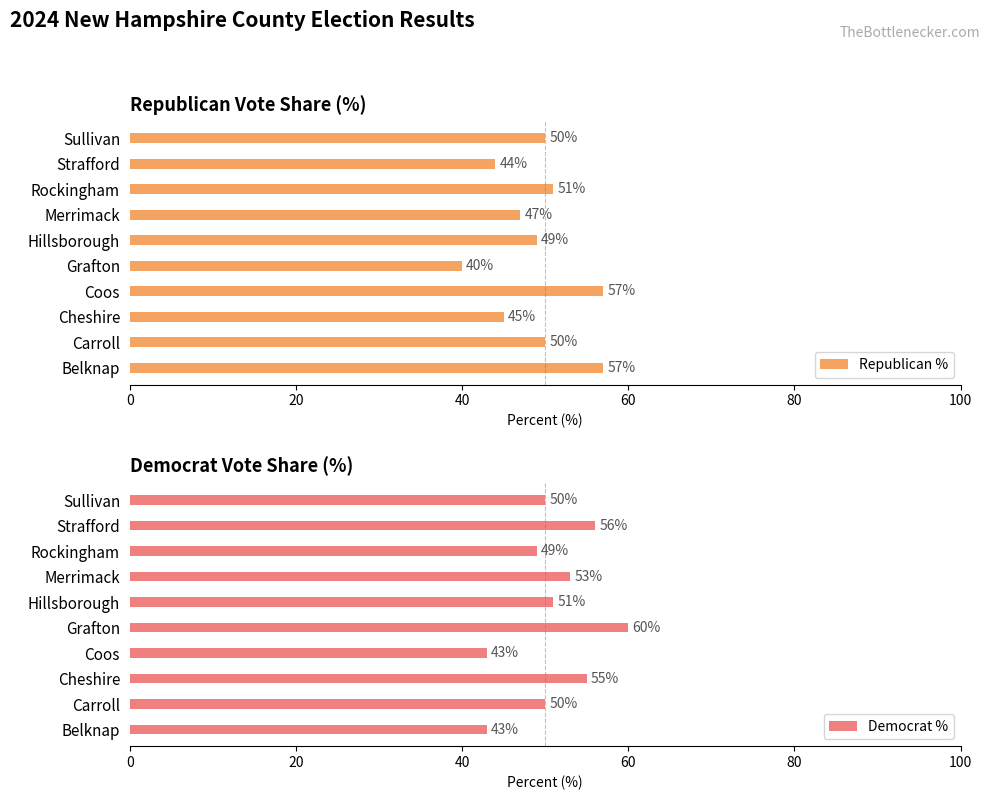

At which label is Democrat % closest to 51?

Hillsborough